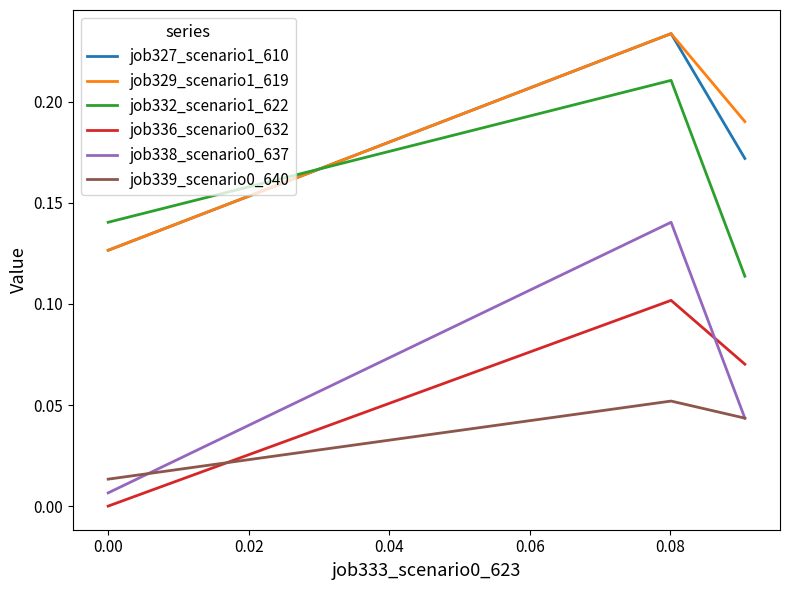

What is the value of the job332_scenario1_622 point at the 1st from the left?

0.1